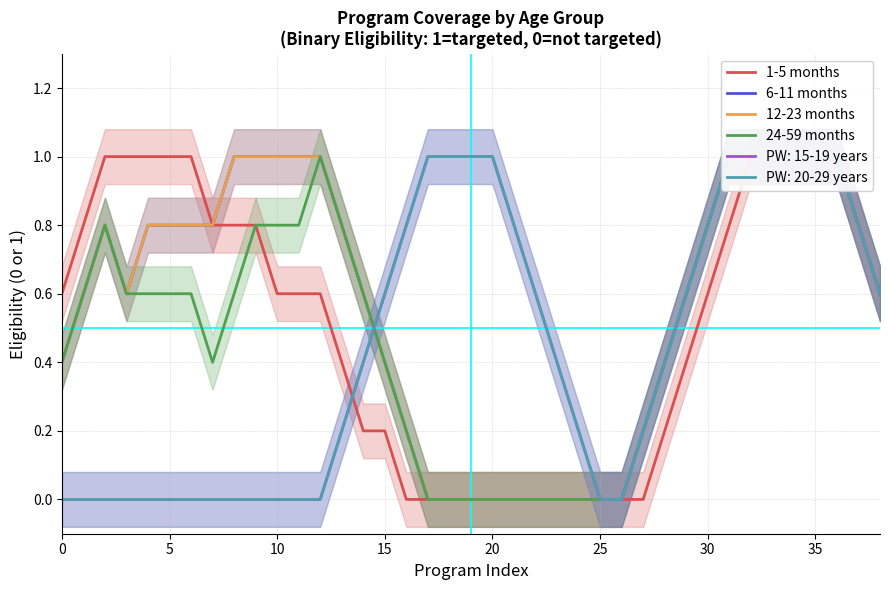

What is the label of the 33rd point from the left?

32